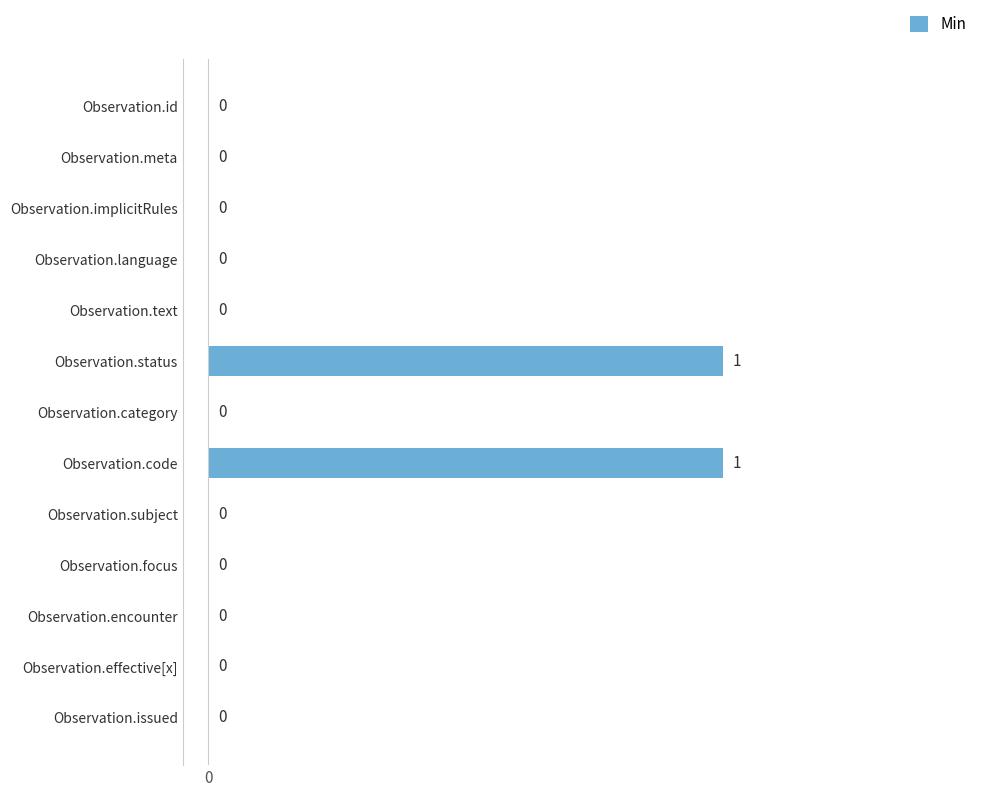

Count the number of data series in this chart.

1